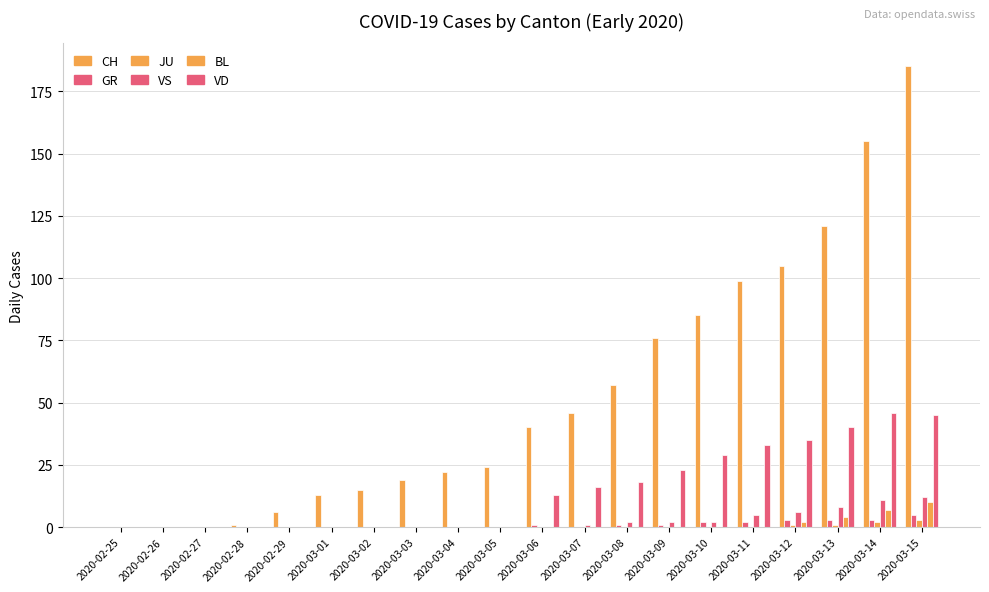

What value does the CH series have at 2020-03-14, to the nearest 5?

155